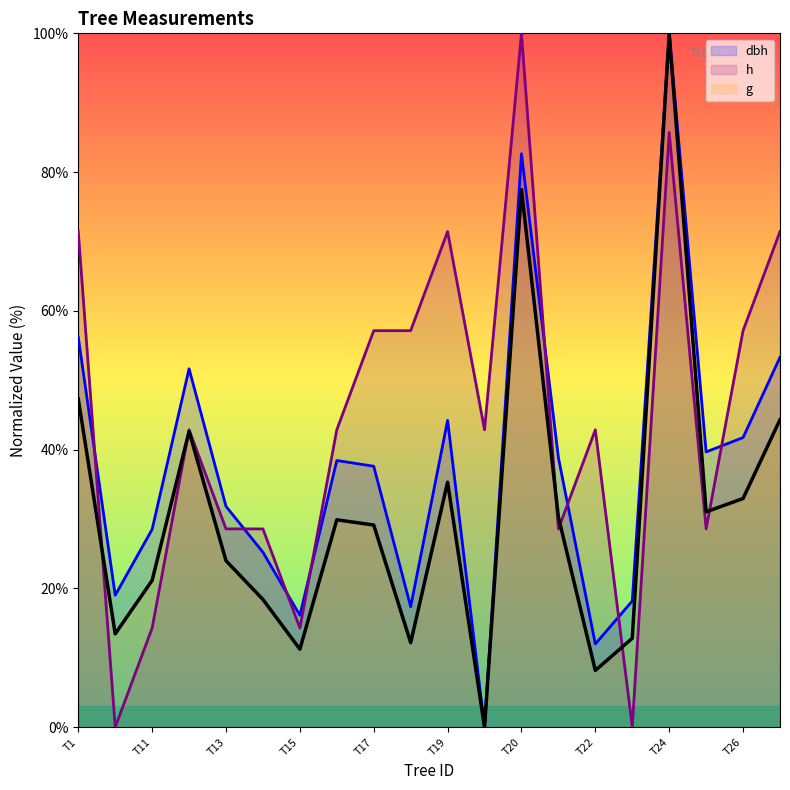

Is it true that dbh equals 48.1 at T20?

False